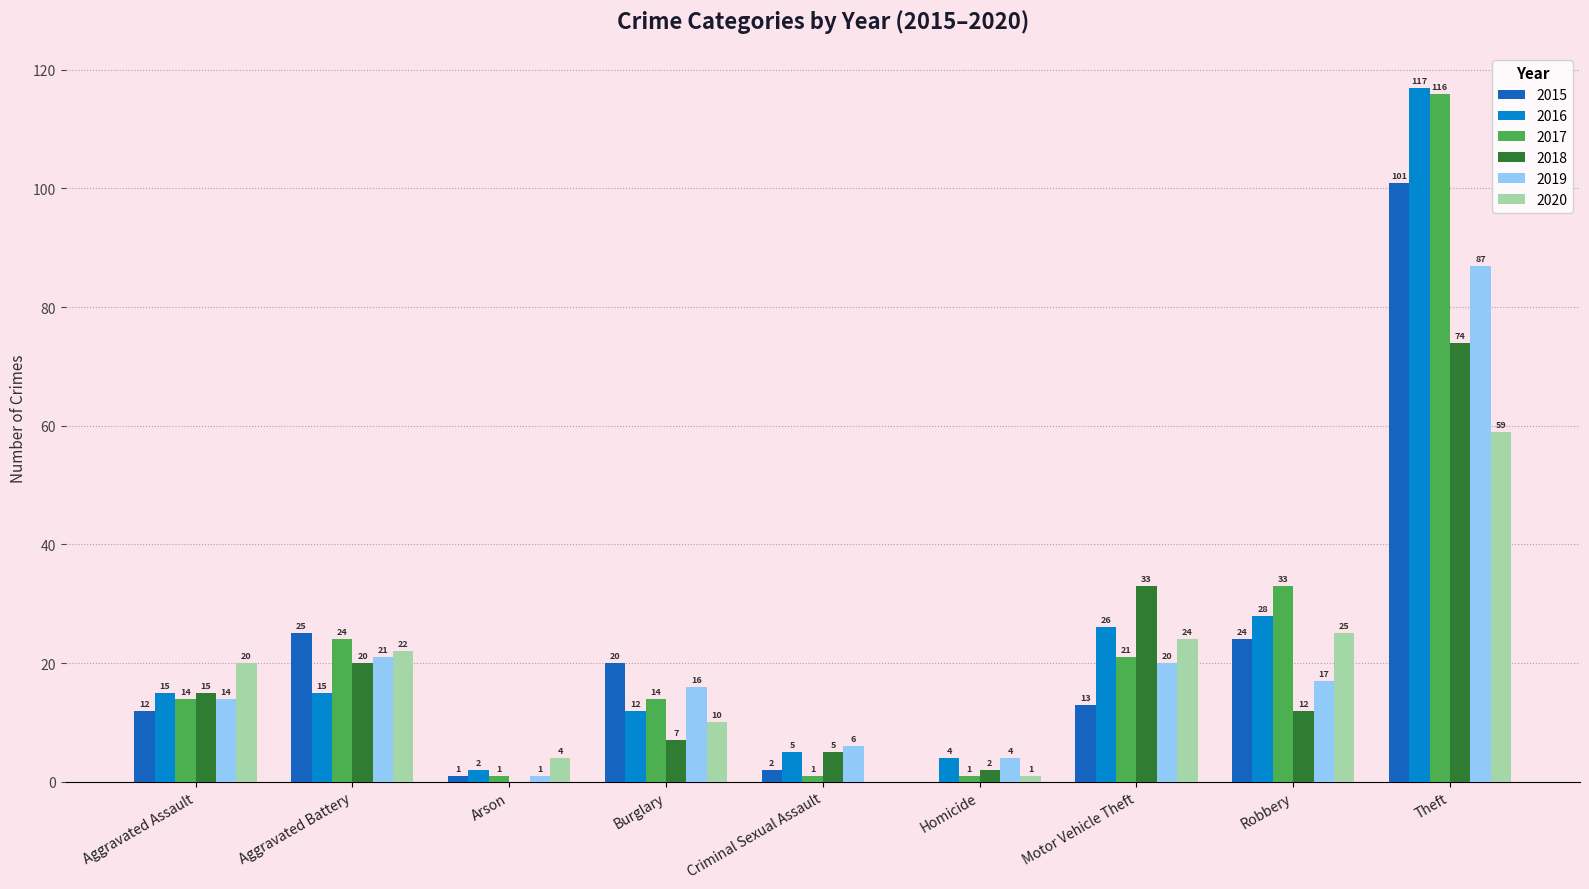

Reading left to right, list all the values displayed in this chart.

2015: Aggravated Assault=12	Aggravated Battery=25	Arson=1	Burglary=20	Criminal Sexual Assault=2	Homicide=0	Motor Vehicle Theft=13	Robbery=24	Theft=101
2016: Aggravated Assault=15	Aggravated Battery=15	Arson=2	Burglary=12	Criminal Sexual Assault=5	Homicide=4	Motor Vehicle Theft=26	Robbery=28	Theft=117
2017: Aggravated Assault=14	Aggravated Battery=24	Arson=1	Burglary=14	Criminal Sexual Assault=1	Homicide=1	Motor Vehicle Theft=21	Robbery=33	Theft=116
2018: Aggravated Assault=15	Aggravated Battery=20	Arson=0	Burglary=7	Criminal Sexual Assault=5	Homicide=2	Motor Vehicle Theft=33	Robbery=12	Theft=74
2019: Aggravated Assault=14	Aggravated Battery=21	Arson=1	Burglary=16	Criminal Sexual Assault=6	Homicide=4	Motor Vehicle Theft=20	Robbery=17	Theft=87
2020: Aggravated Assault=20	Aggravated Battery=22	Arson=4	Burglary=10	Criminal Sexual Assault=0	Homicide=1	Motor Vehicle Theft=24	Robbery=25	Theft=59